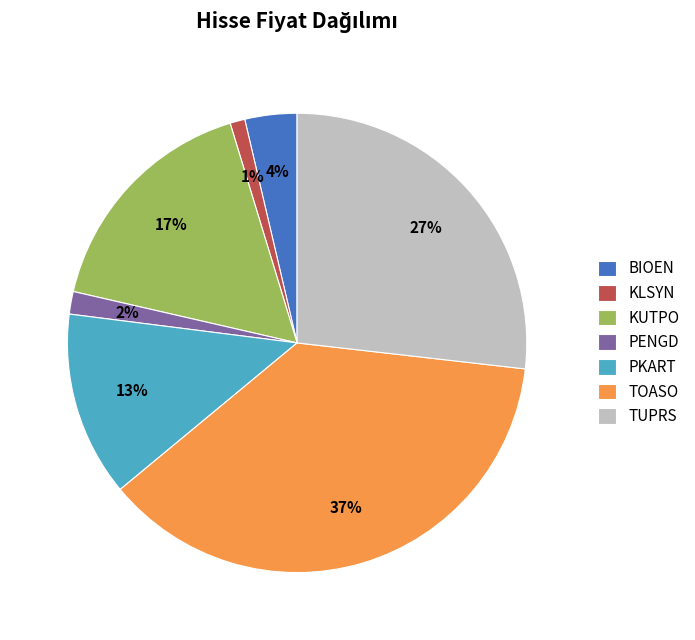

To the nearest percent, what percentage of the pie is KLSYN?

1%